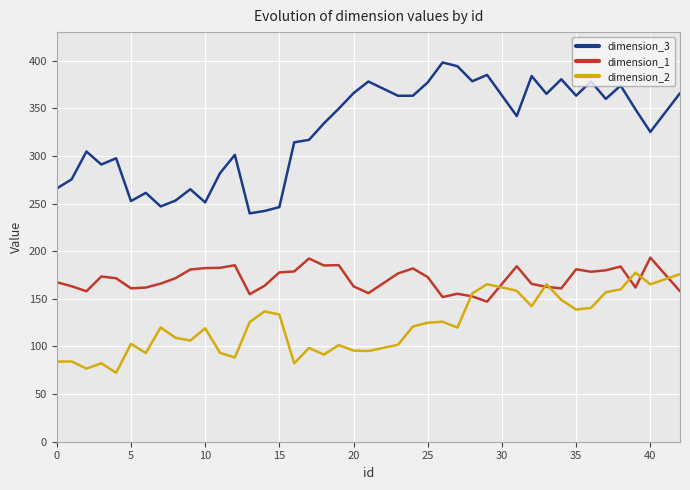

List the series in order of their overall mean, lowest first.

dimension_2, dimension_1, dimension_3